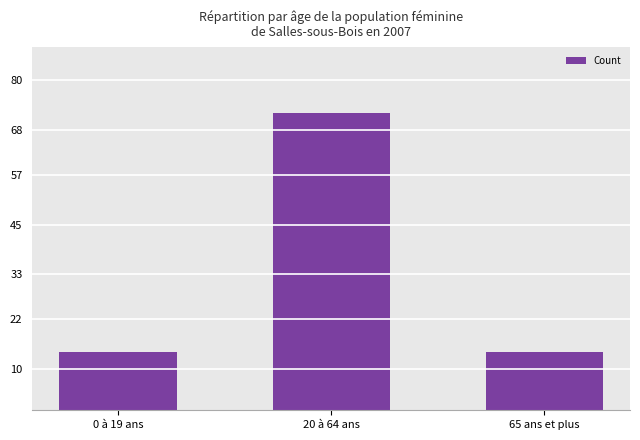

How many bars are there in total?

3